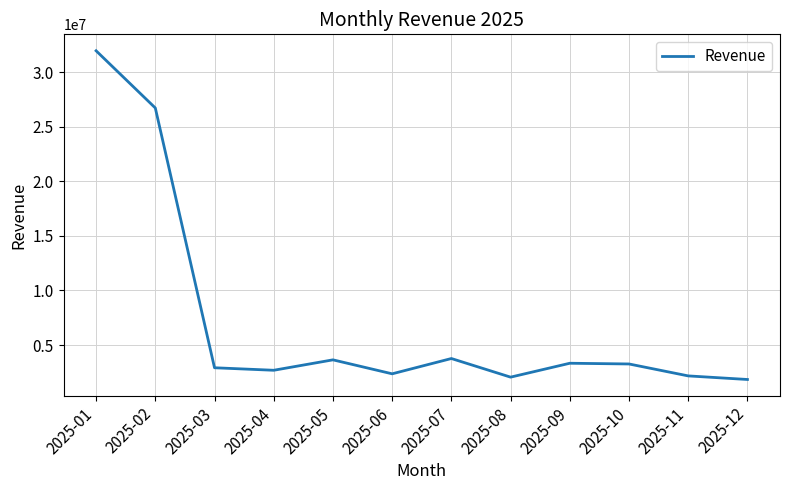

Is it true that the value at 2025-03 is 2916000?

True